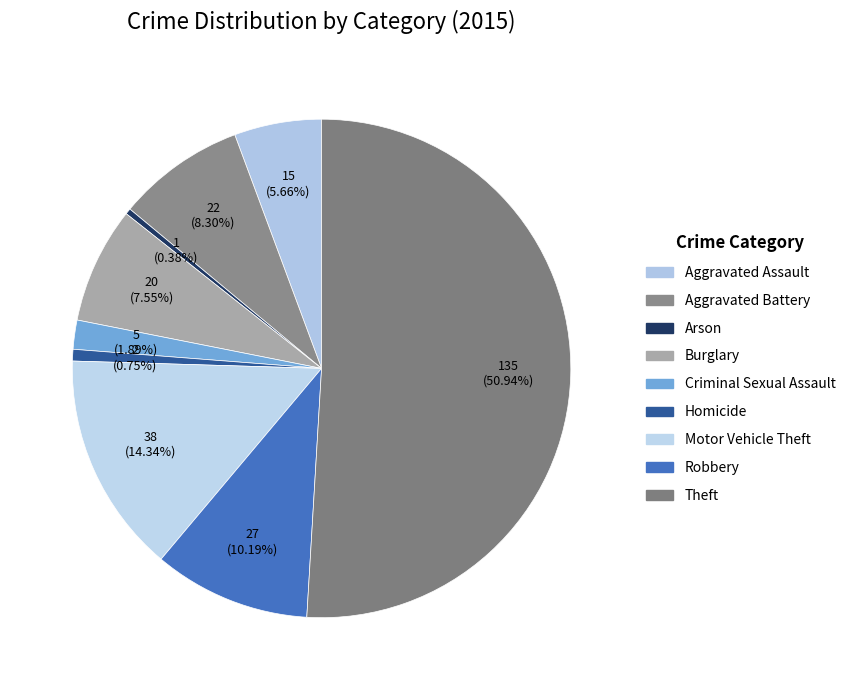

Do Aggravated Battery and Theft together represent more than half of the pie?

Yes